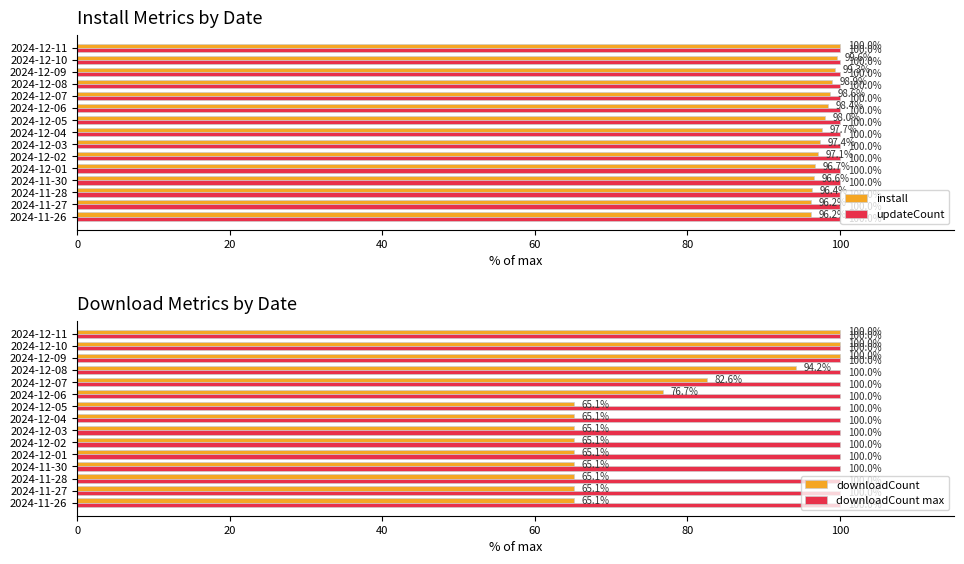

List the series in order of their peak value, lowest first.

updateCount, downloadCount max, install, downloadCount